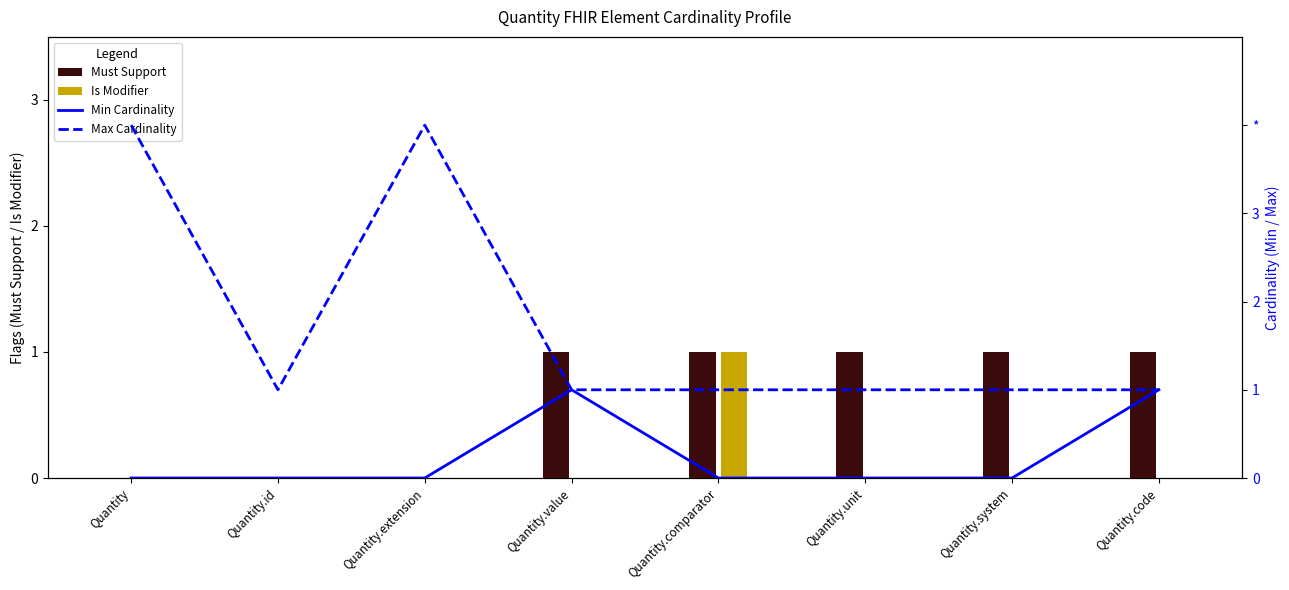

At Quantity.extension, list the series in order from largest to smallest.

Max Cardinality, Must Support, Is Modifier, Min Cardinality